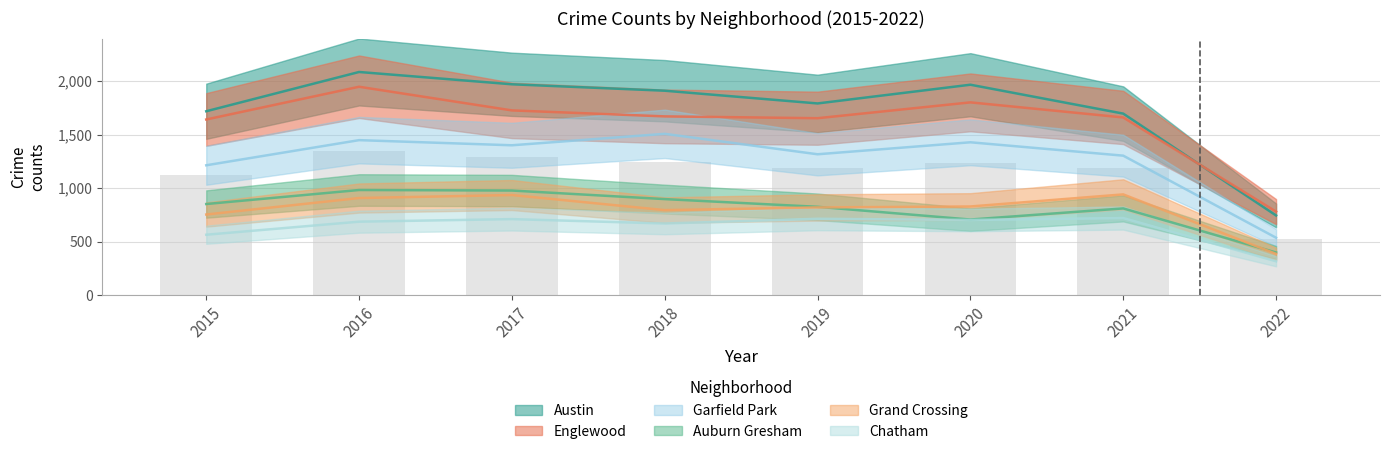

Reading left to right, what are all the values shown in this chart?

Austin: 1719	2086	1971	1911	1792	1967	1697	745
Englewood: 1642	1948	1727	1671	1654	1802	1661	781
Garfield Park: 1214	1449	1401	1508	1317	1429	1304	537
Auburn Gresham: 852	983	978	898	826	707	811	399
Grand Crossing: 754	908	936	795	820	829	942	386
Chatham: 565	687	711	670	714	703	721	317